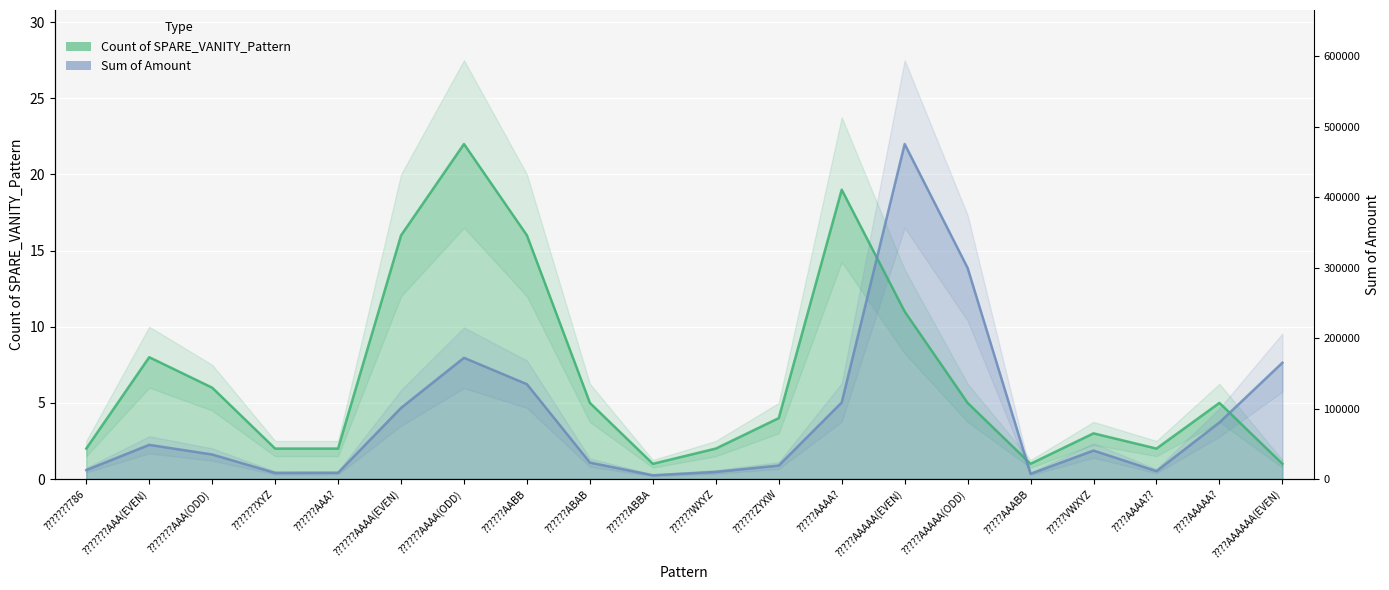

Which series has the largest total across all categories?

Count of SPARE_VANITY_Pattern